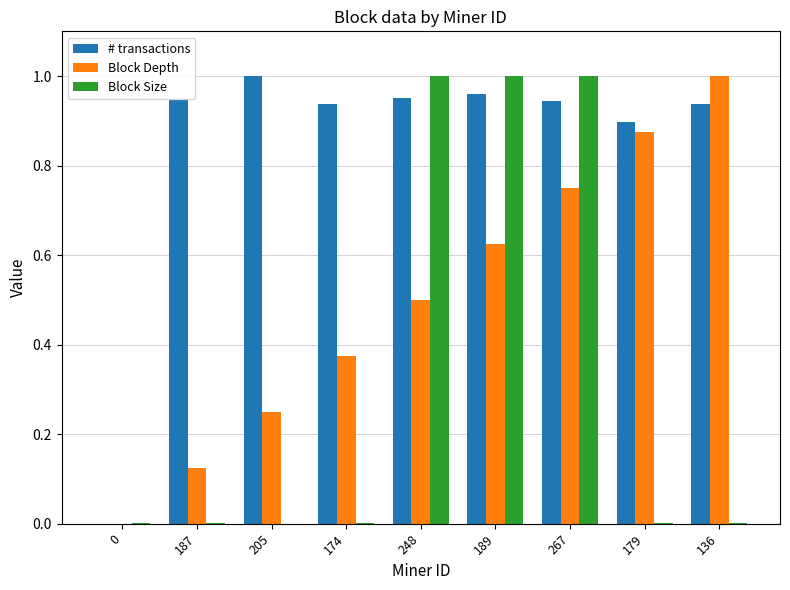

At which label does Block Depth reach its peak?

136